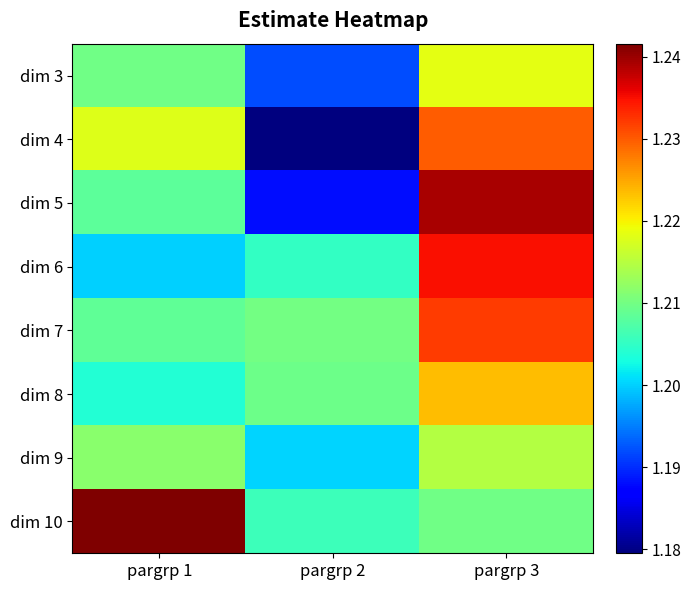

Which series has the largest total across all categories?

dim 10